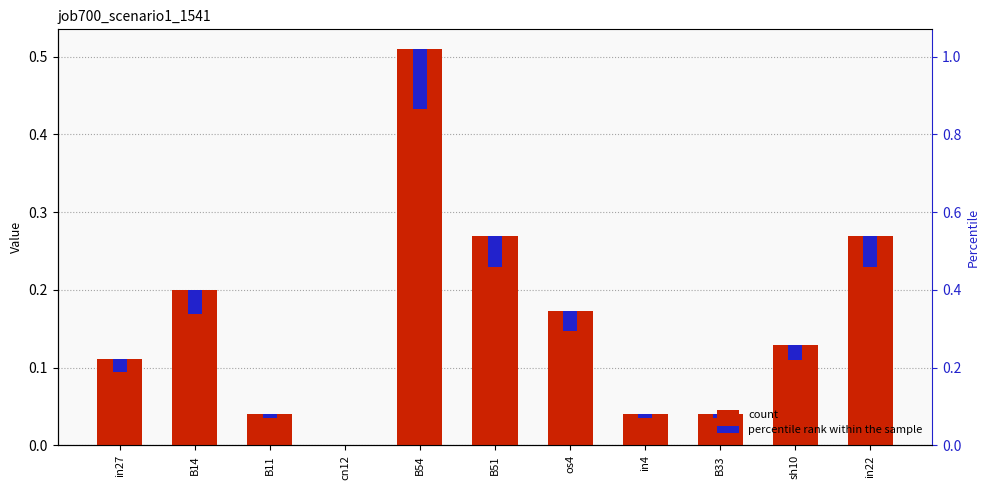

What is the maximum value shown in the chart?

0.5